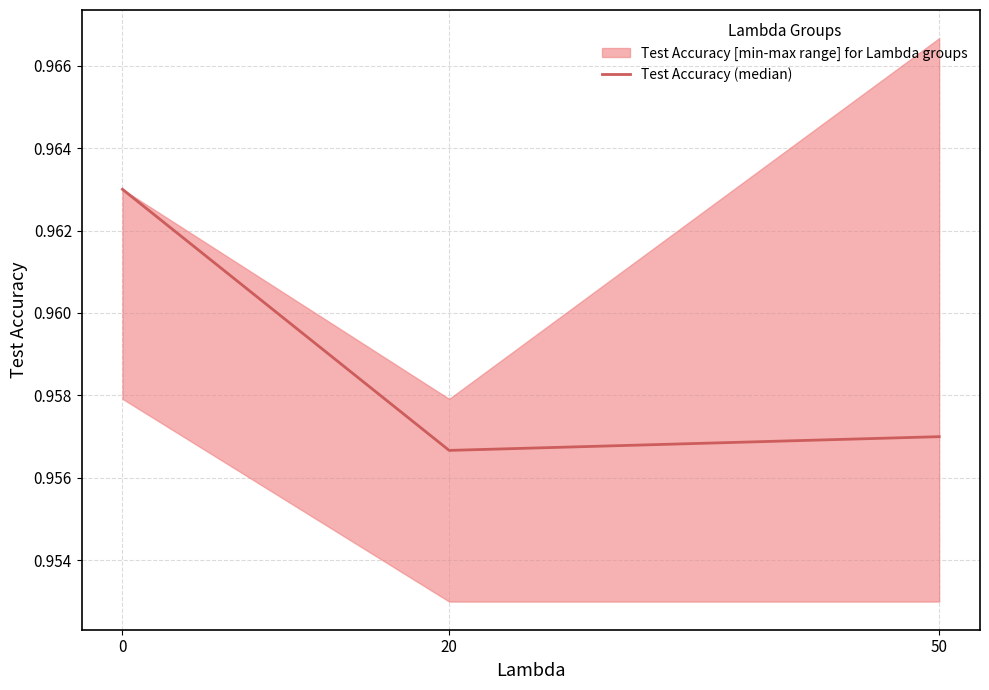

Does the chart have visible grid lines?

Yes